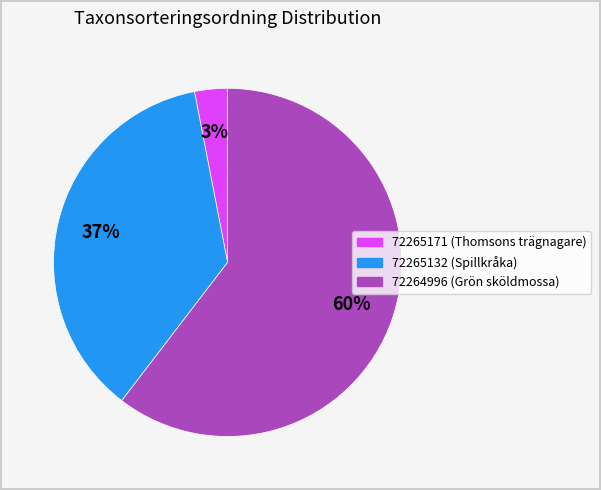

How many slices are in this pie chart?

3